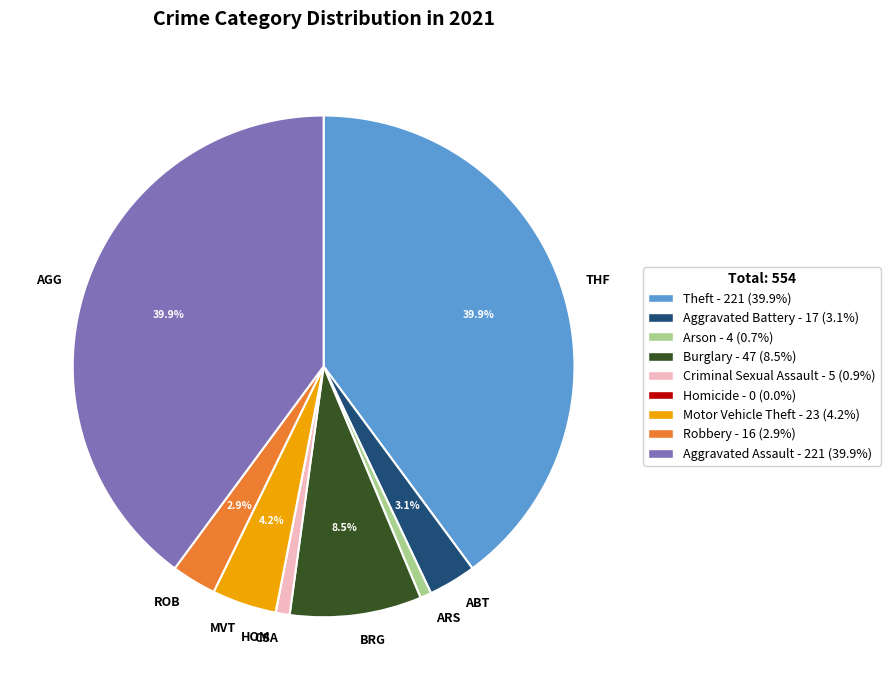

Is there any slice that represents more than half of the pie?

No